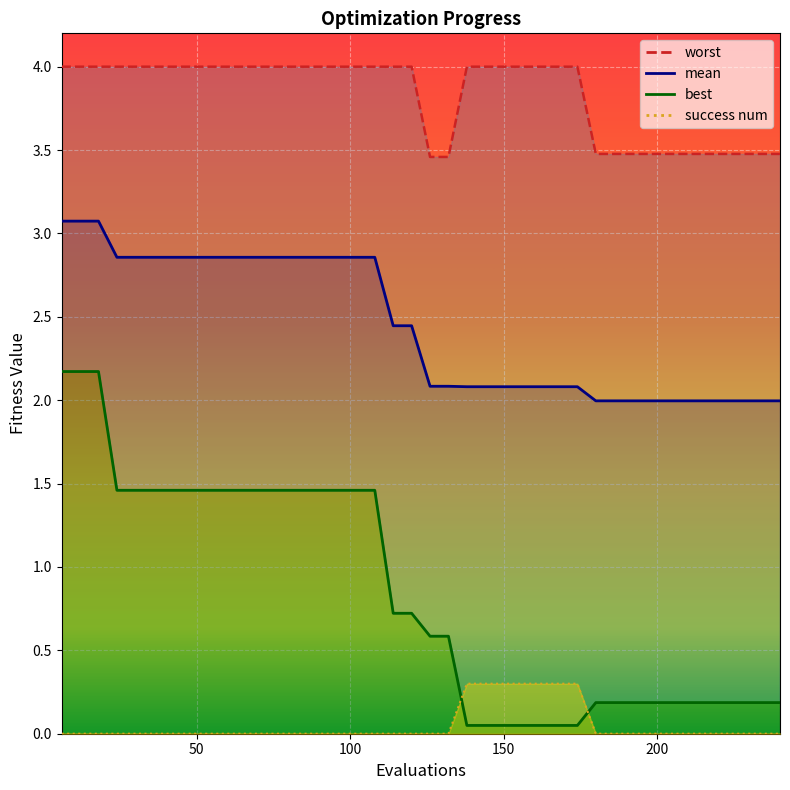

True or false: worst and best intersect in this chart.

False